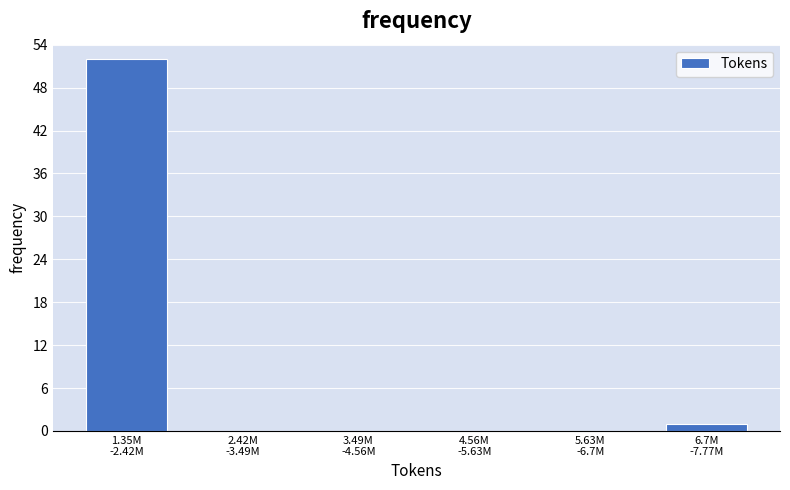

What is the greatest value displayed?

52